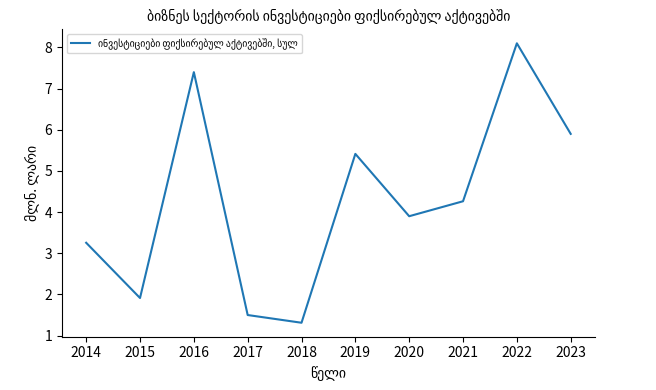

How many lines are shown in the chart?

1